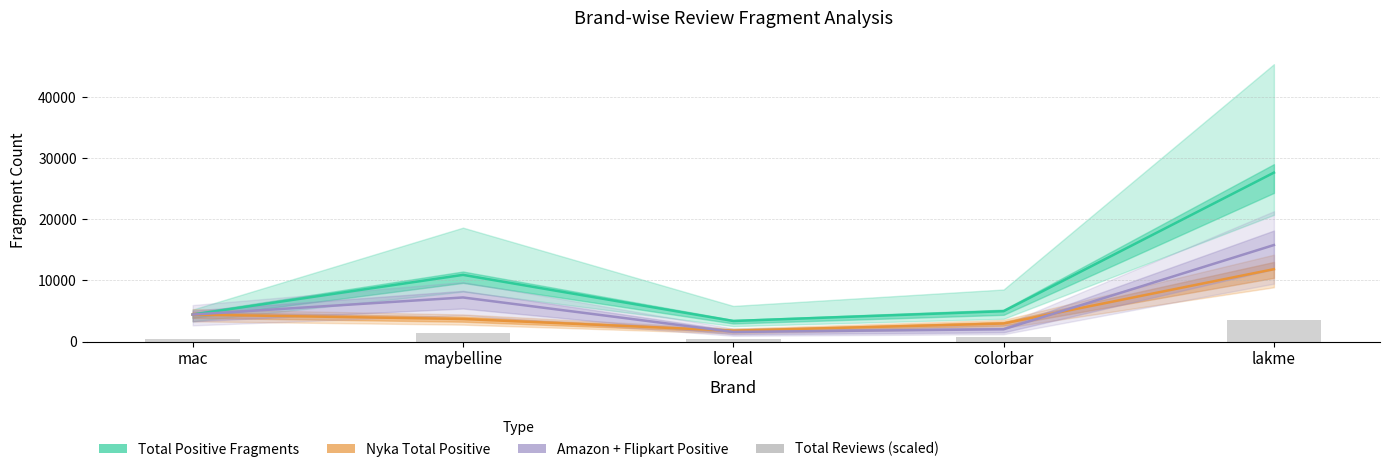

Is it true that Total Positive Fragments equals 10910.0 at maybelline?

True